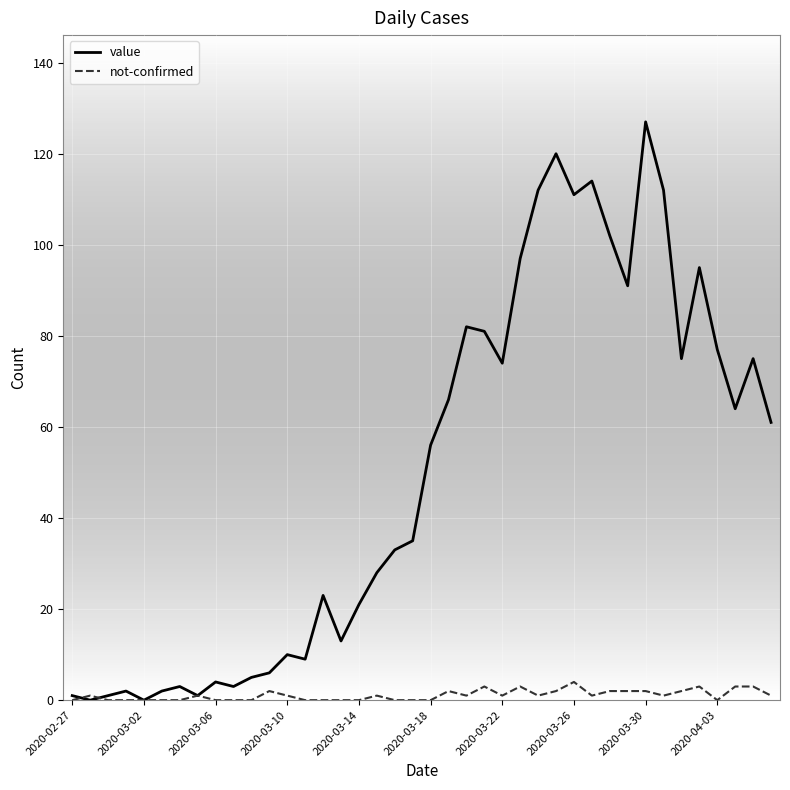

Which series has the largest range (max minus min)?

value